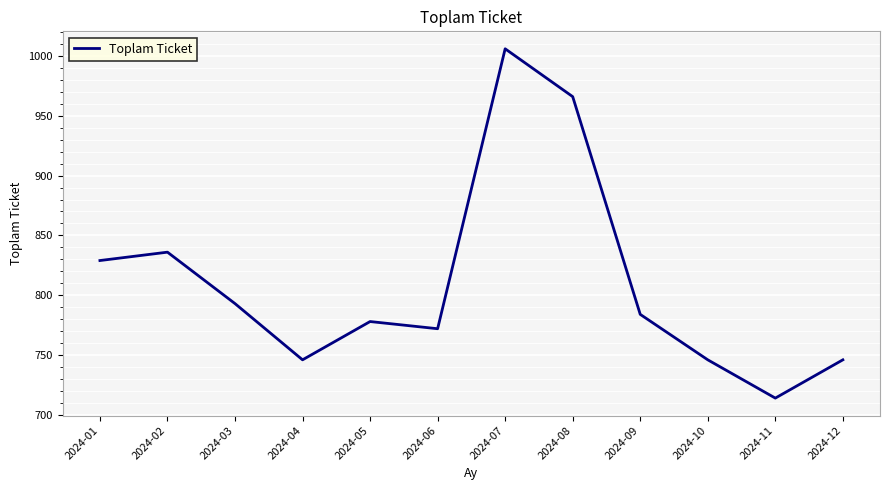

Which label corresponds to the largest value in the chart?

2024-07